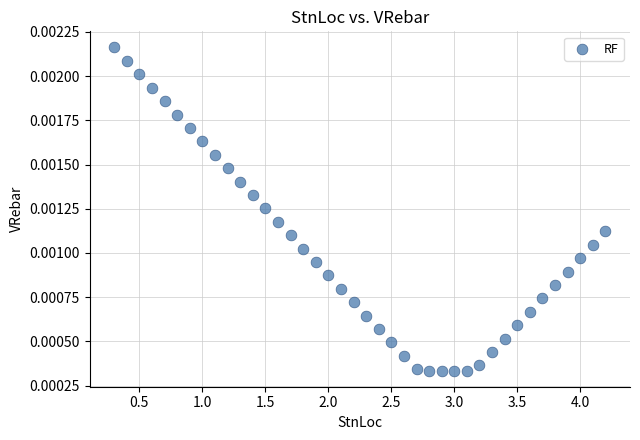

What is the range of X values (max minus min)?

3.9